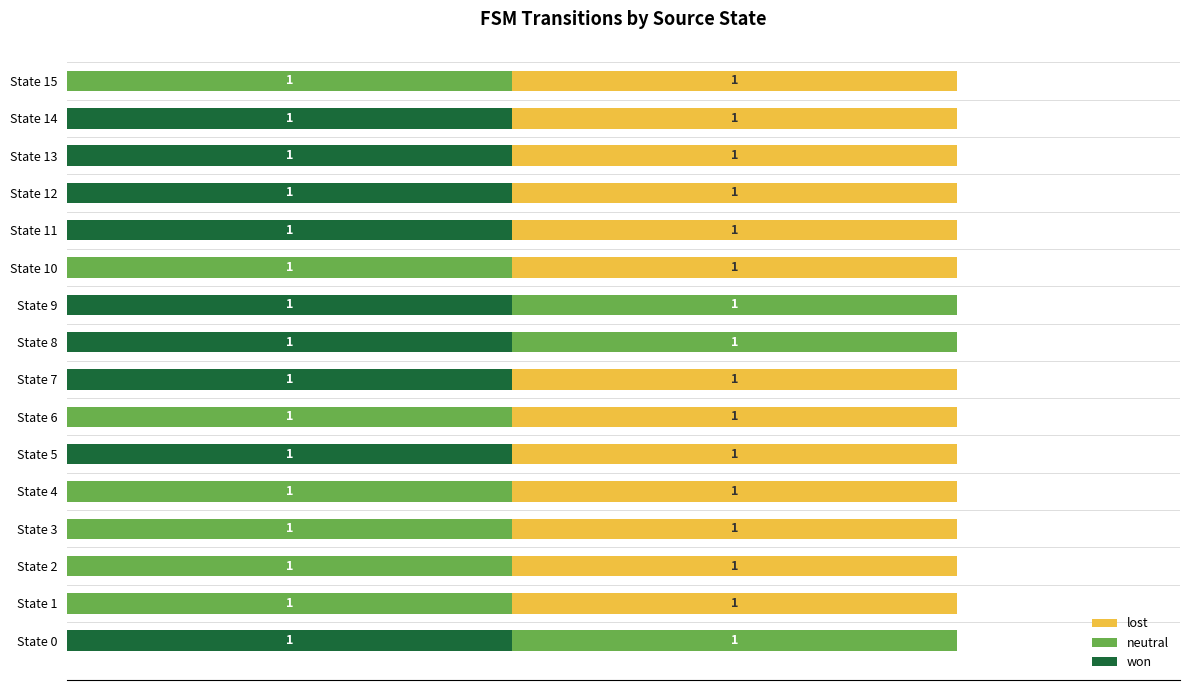

What are all the series names shown in the legend?

lost, neutral, won